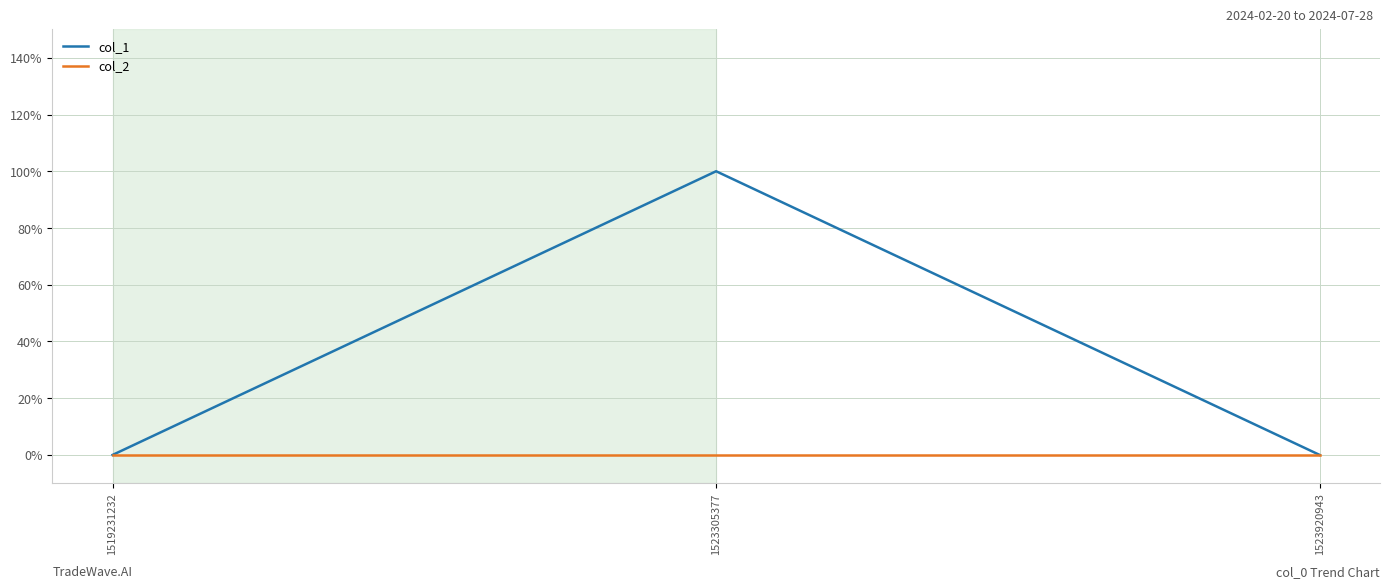

Is the value of col_2 at 1523305377 greater than the value of col_1 at 1523305377?

No